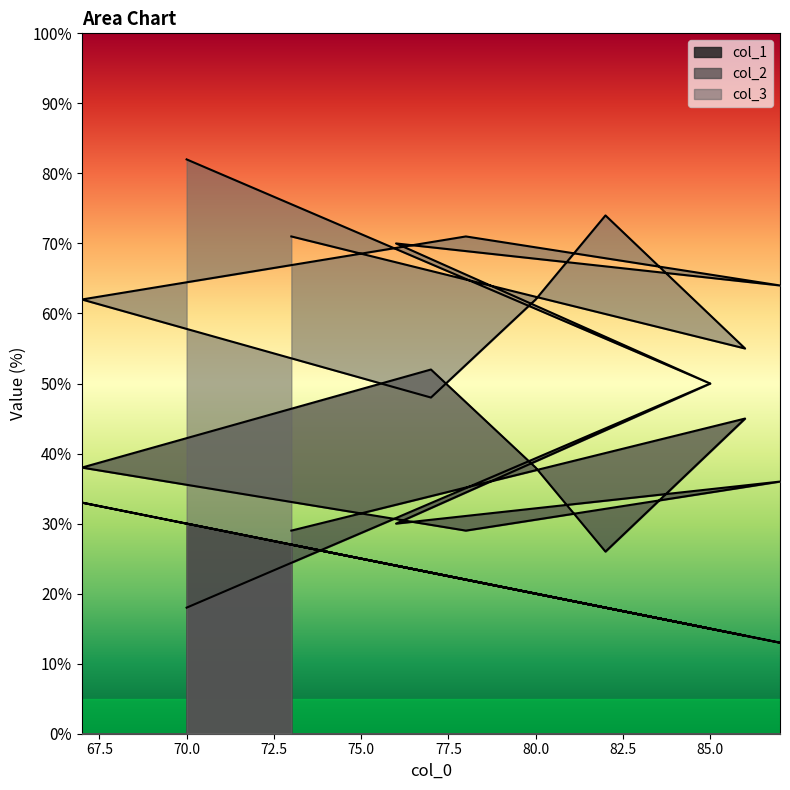

What is the difference between the maximum and minimum values in the col_3 series?

34